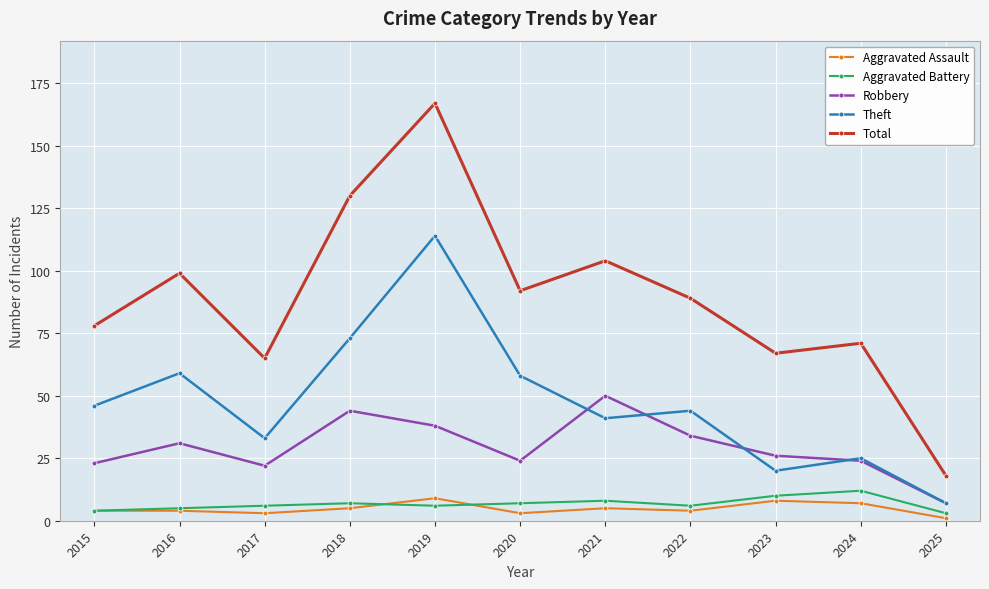

How many values in the Theft series are below 44?

5